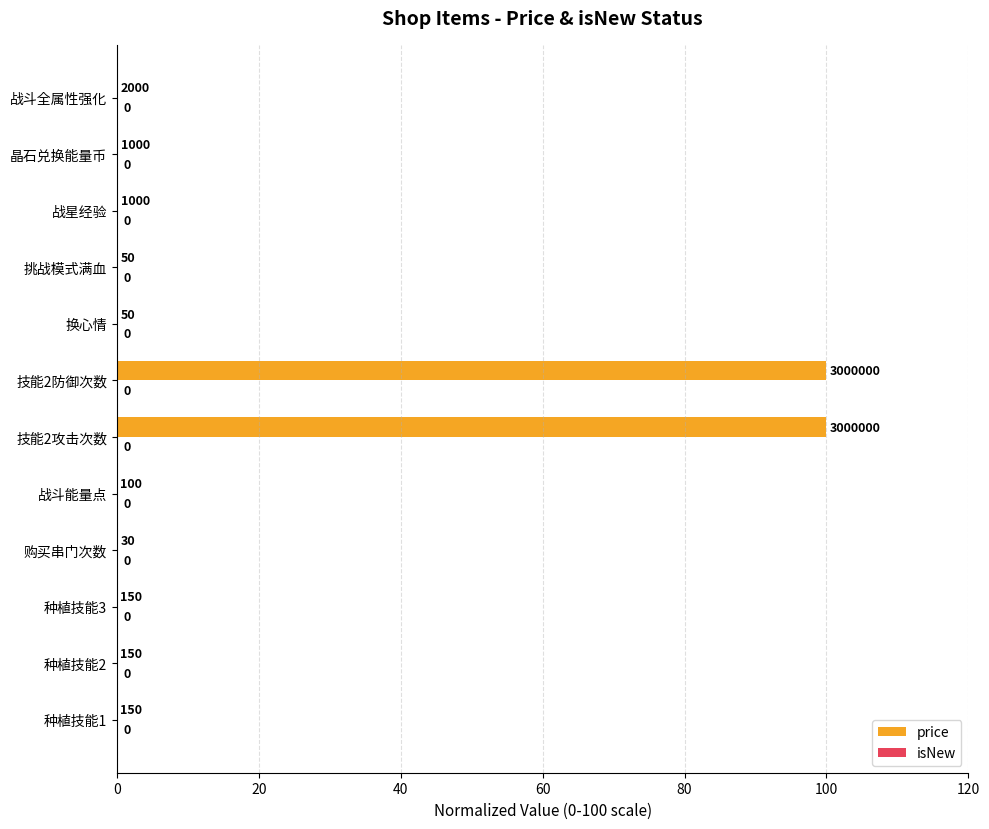

What is the maximum value shown in the chart?

100.0